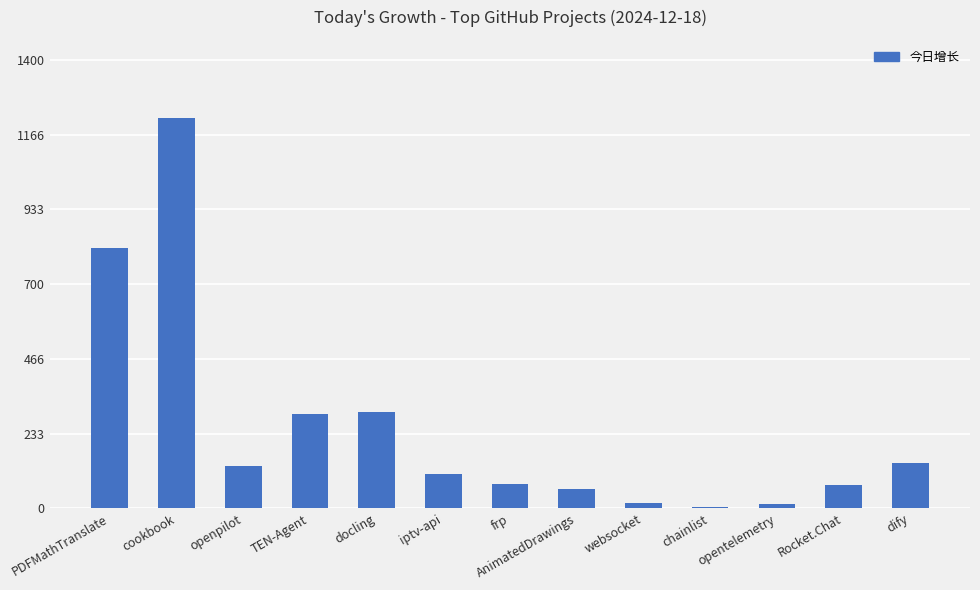

What is the sum of the values at openpilot and frp?

208